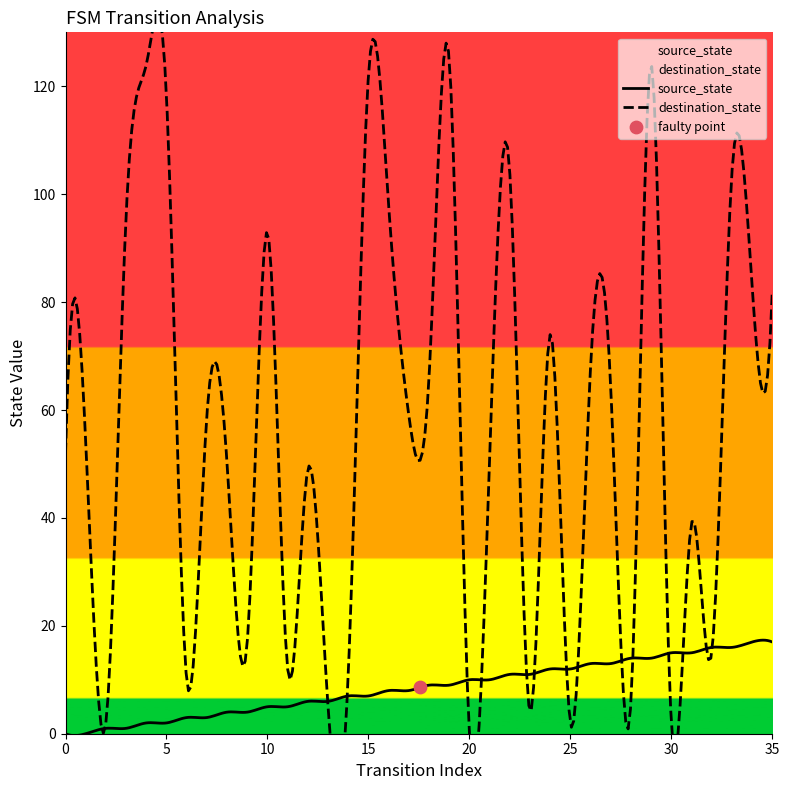

At how many categories does at least one series exceed 98?

7